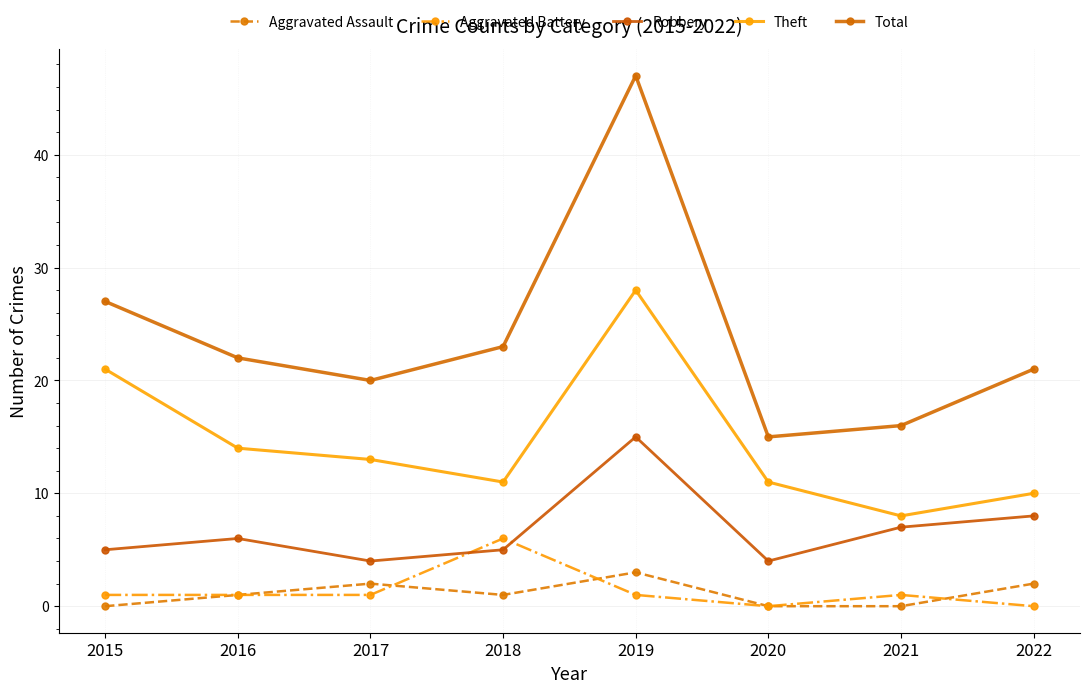

What is the spread (max minus min) of values at 2016?

21